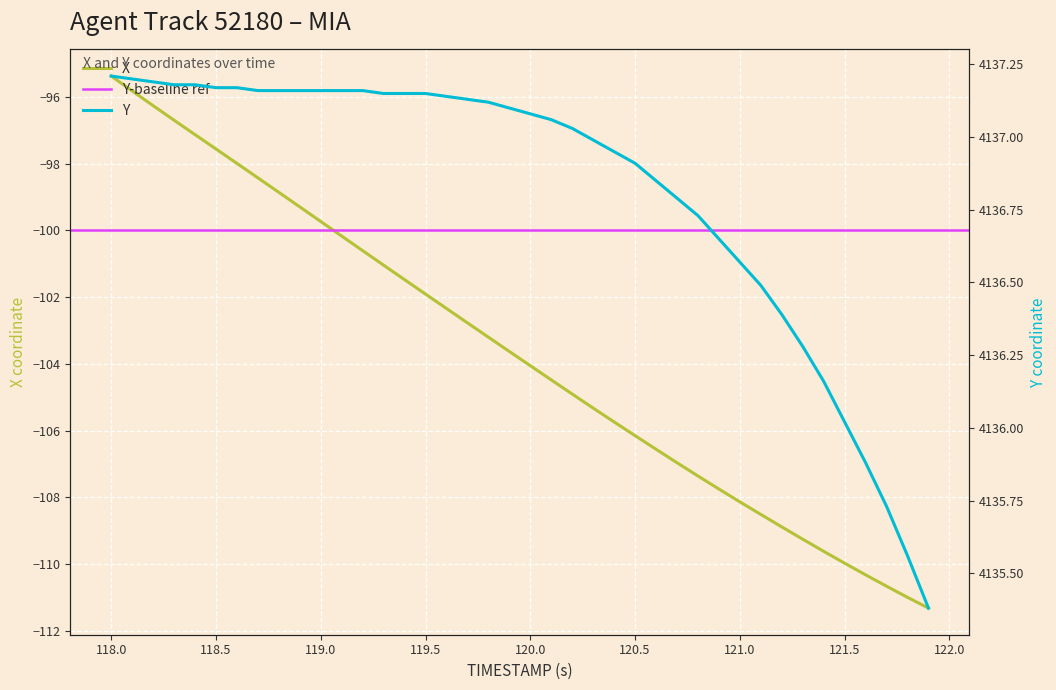

Does the chart display data point markers on the line(s)?

No